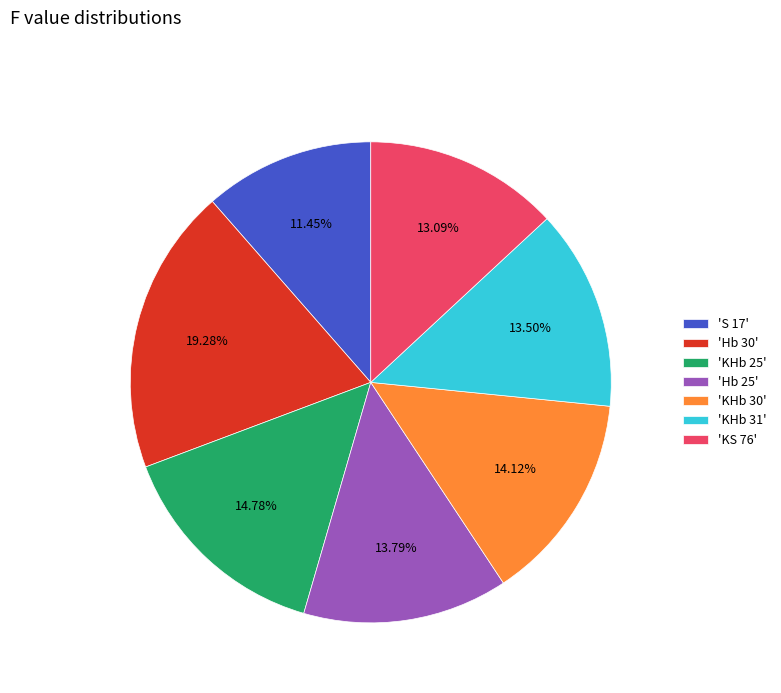

Count the number of slices in the pie.

7